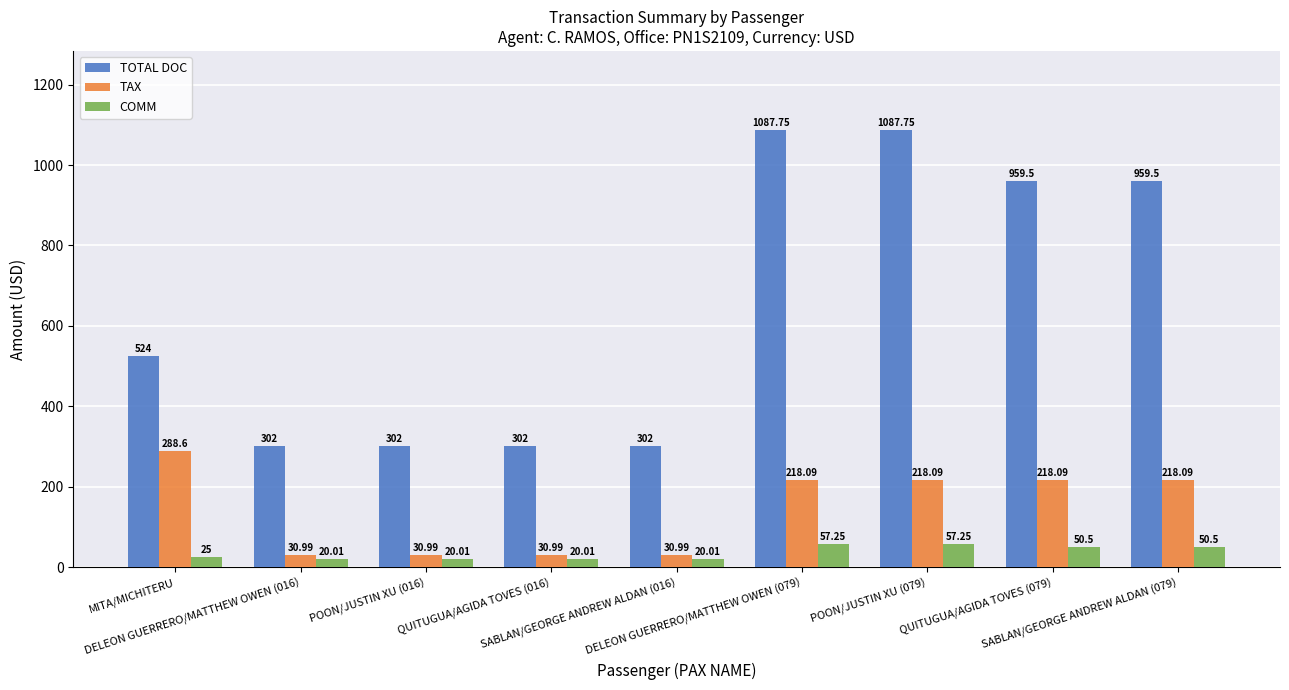

Which series has the widest spread of values?

TOTAL DOC